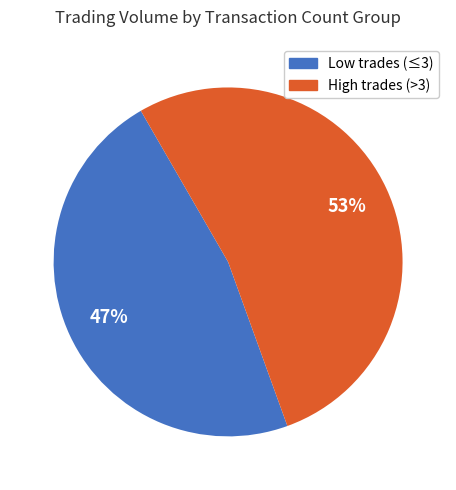

The High trades (>3) slice represents 53% of the pie. True or false?

True